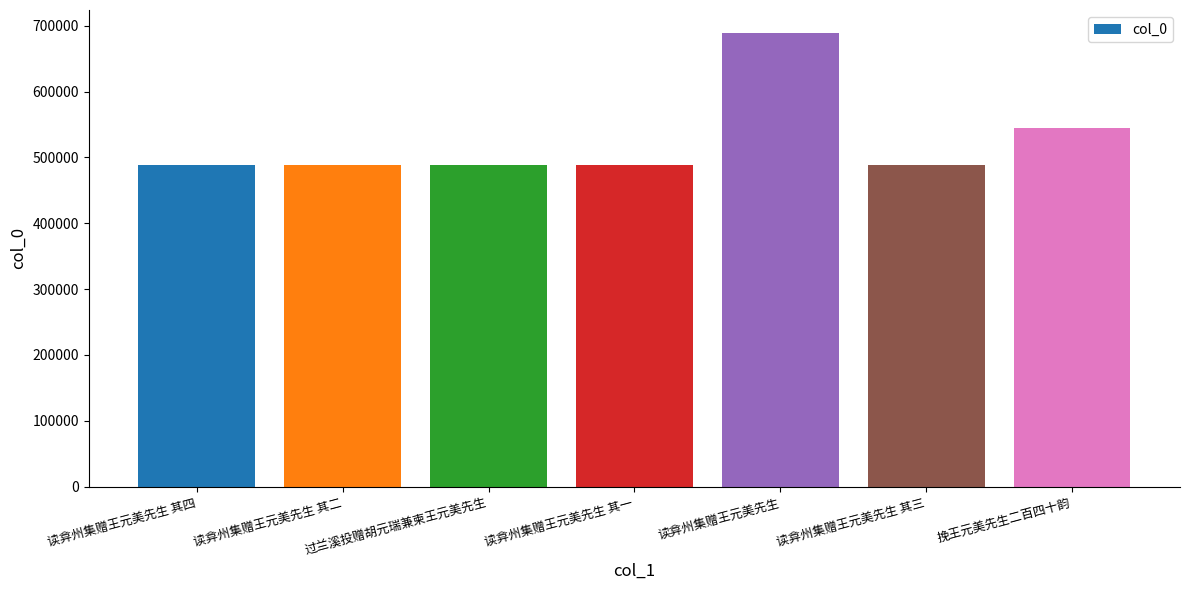

The chart shows a value of 487925 at 过兰溪投赠胡元瑞兼柬王元美先生. True or false?

True